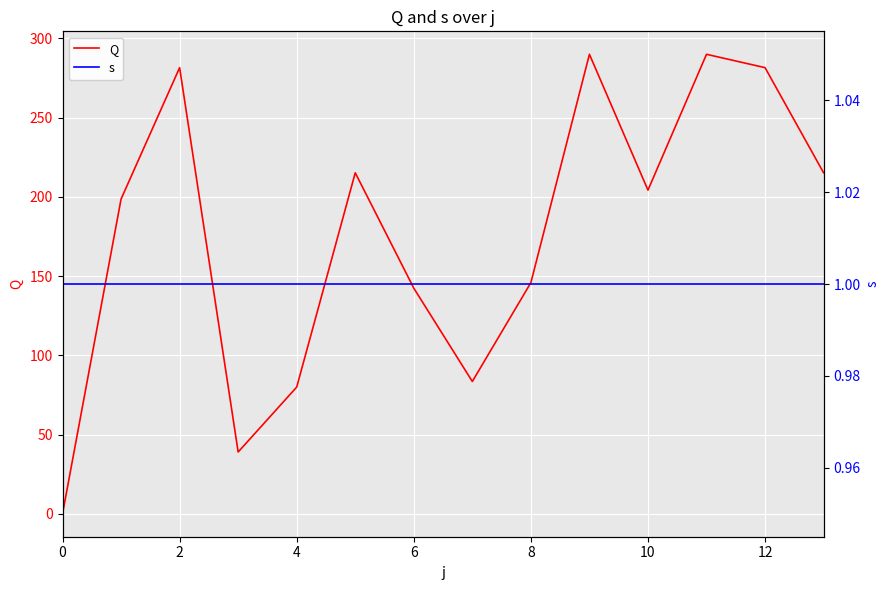

What are all the series names shown in the legend?

Q, s